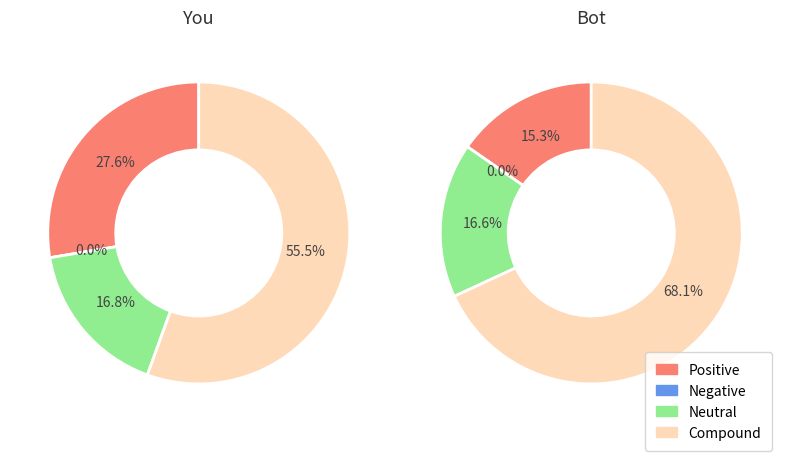

Is it true that Purrloin is 23% of the pie?

False